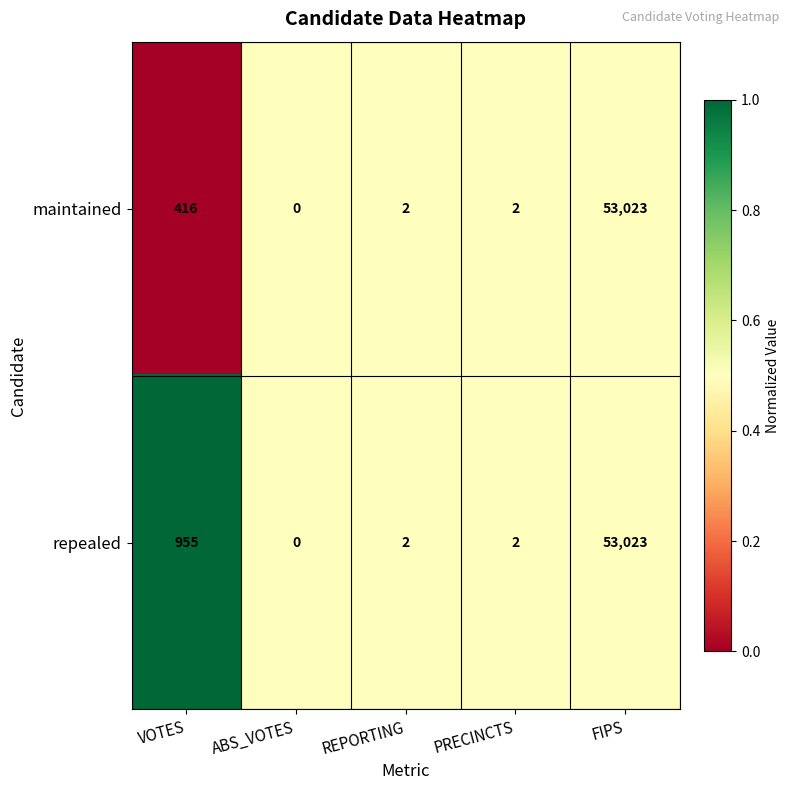

Rank the series by their average value, from lowest to highest.

maintained, repealed